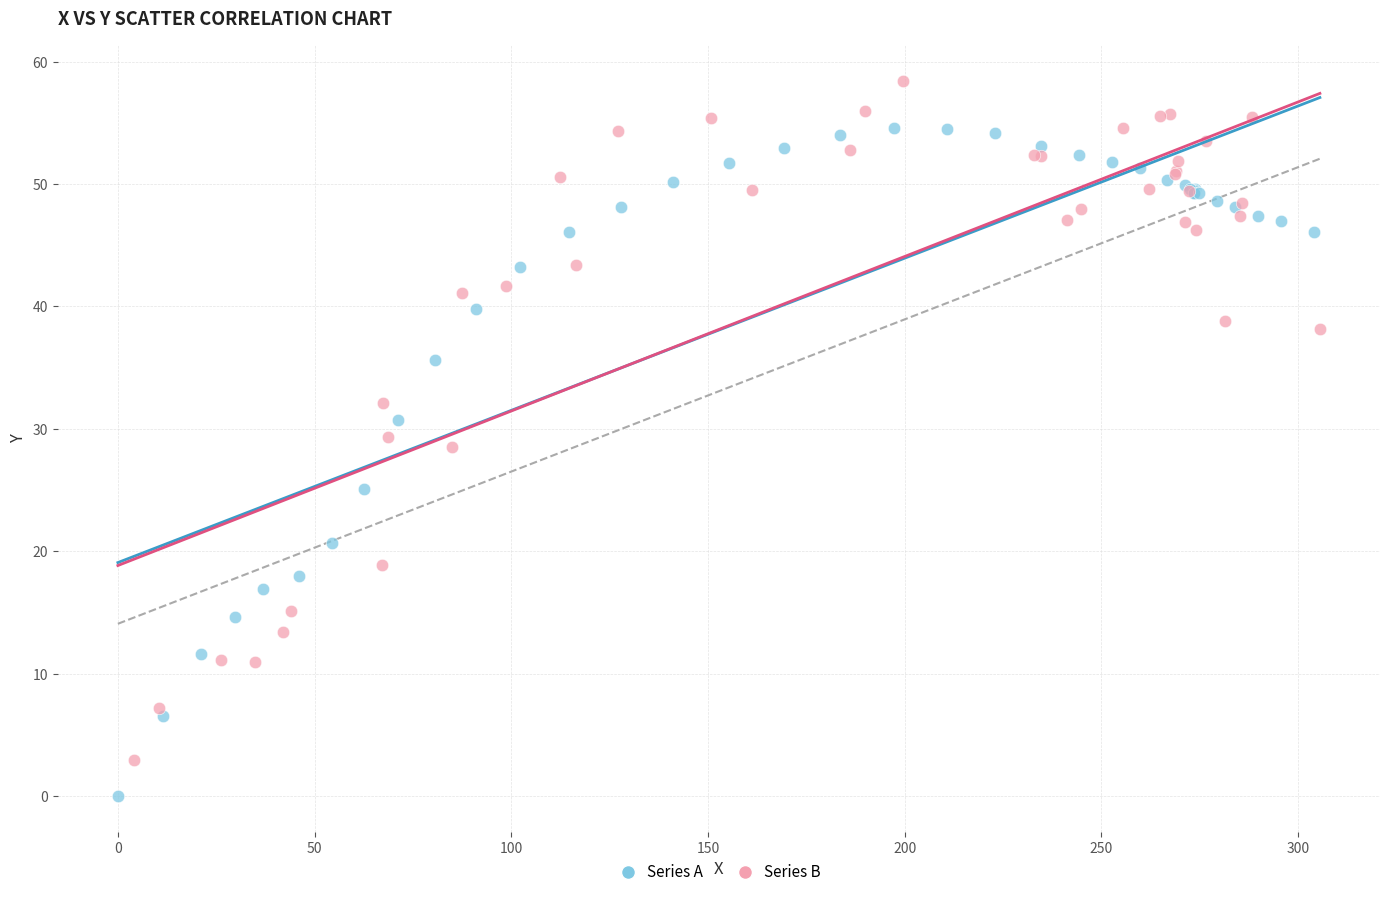

Which series reaches the maximum Y coordinate?

Series B